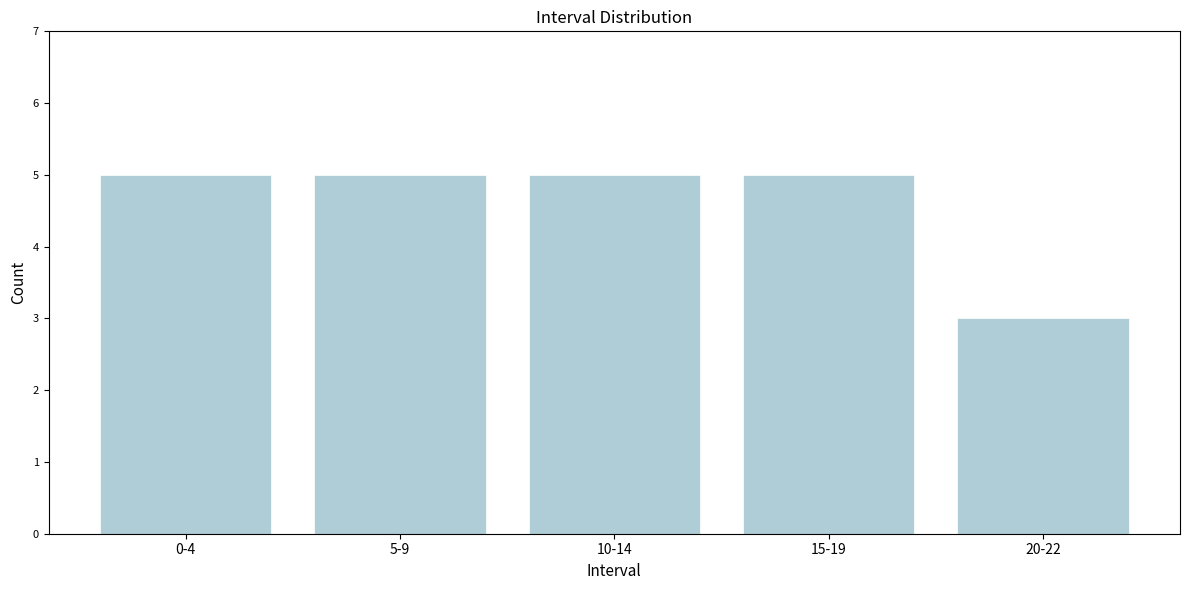

Reading left to right, transcribe all the data shown in this chart.

5	5	5	5	3